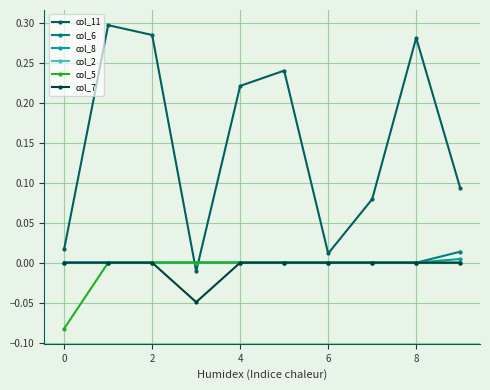

Which series has the largest range (max minus min)?

col_11